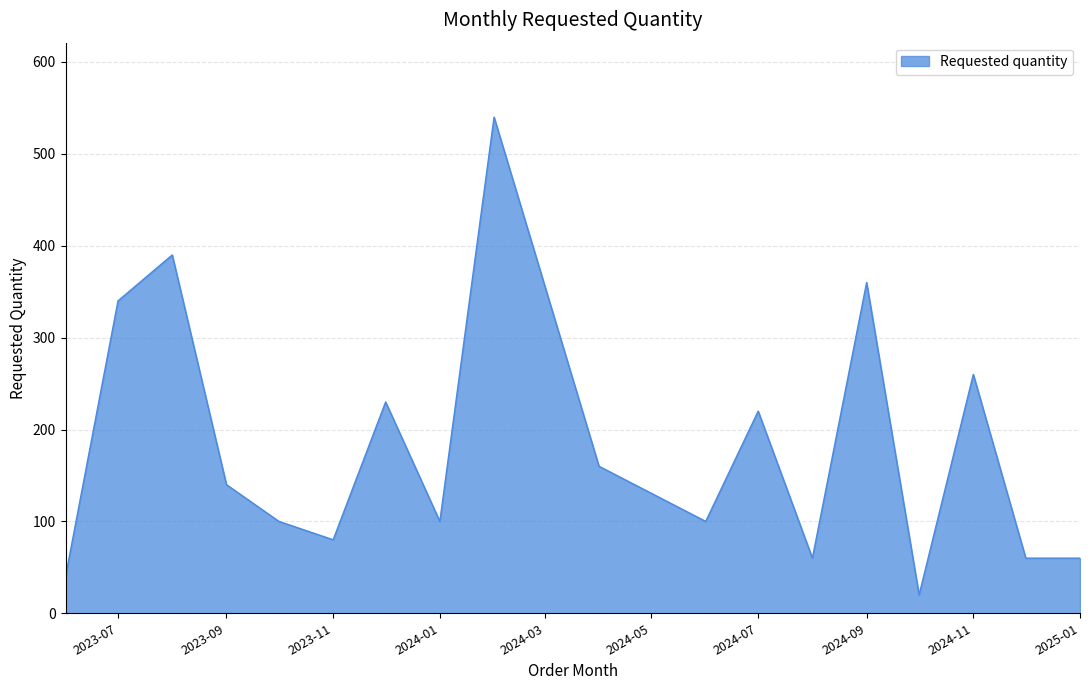

Reading left to right, transcribe all the data shown in this chart.

40	340	390	140	100	80	230	100	540	160	100	220	60	360	20	260	60	60